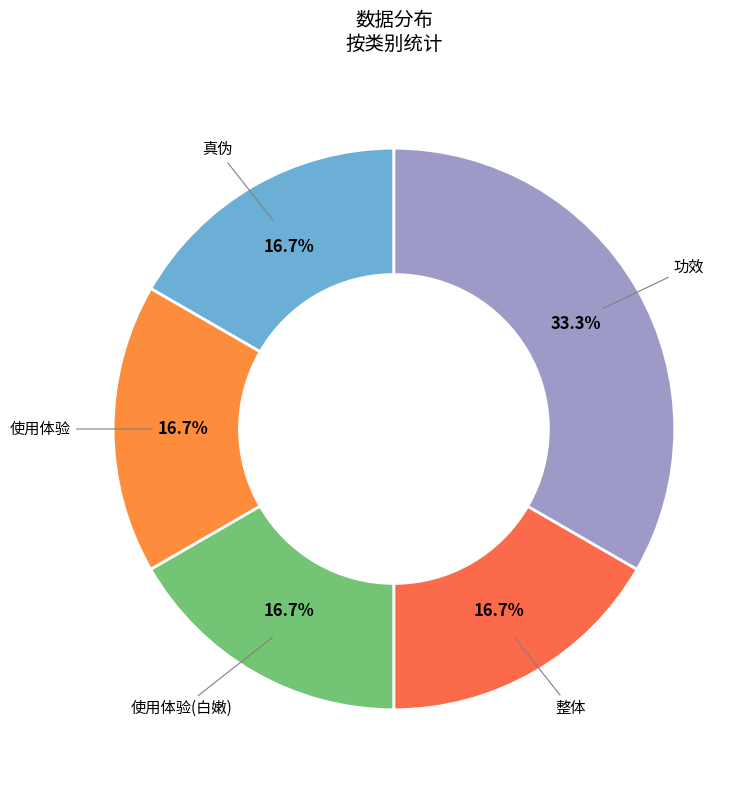

How many slices are in this pie chart?

5